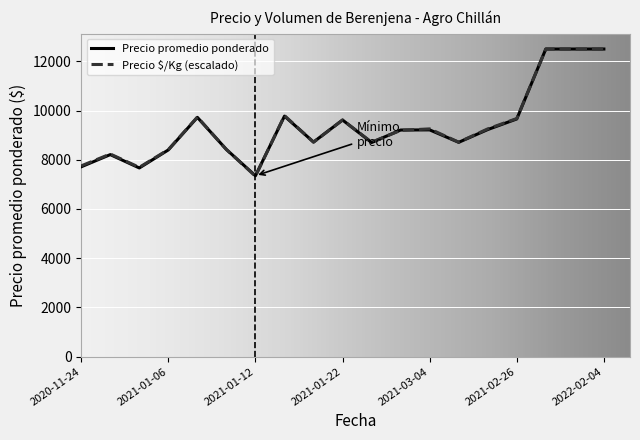

At how many categories does at least one series exceed 12173?

3